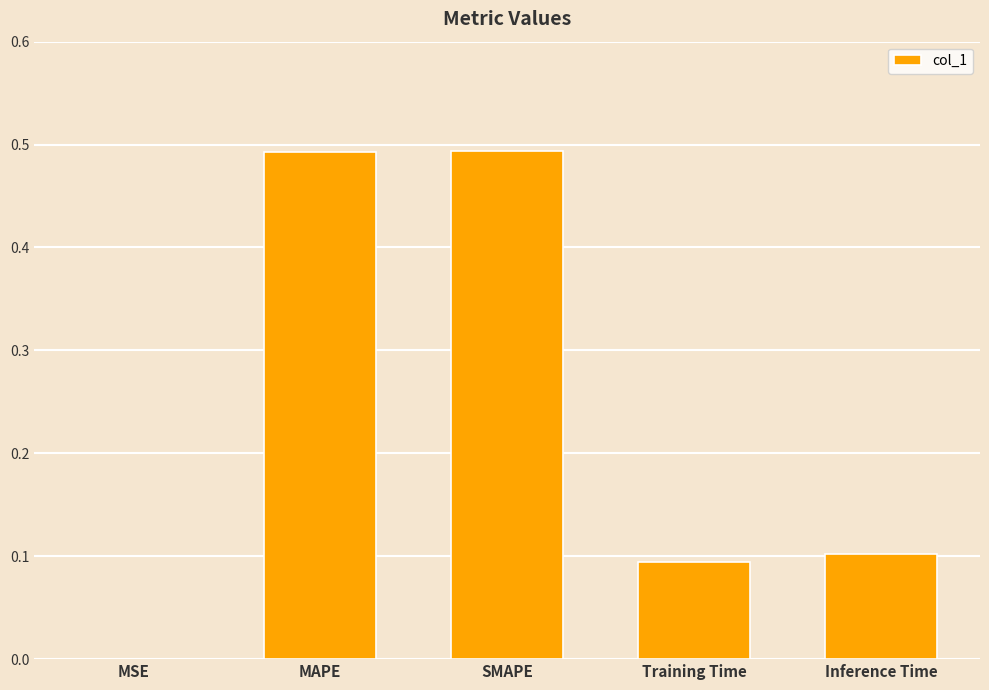

The value at SMAPE is 0.7. True or false?

False